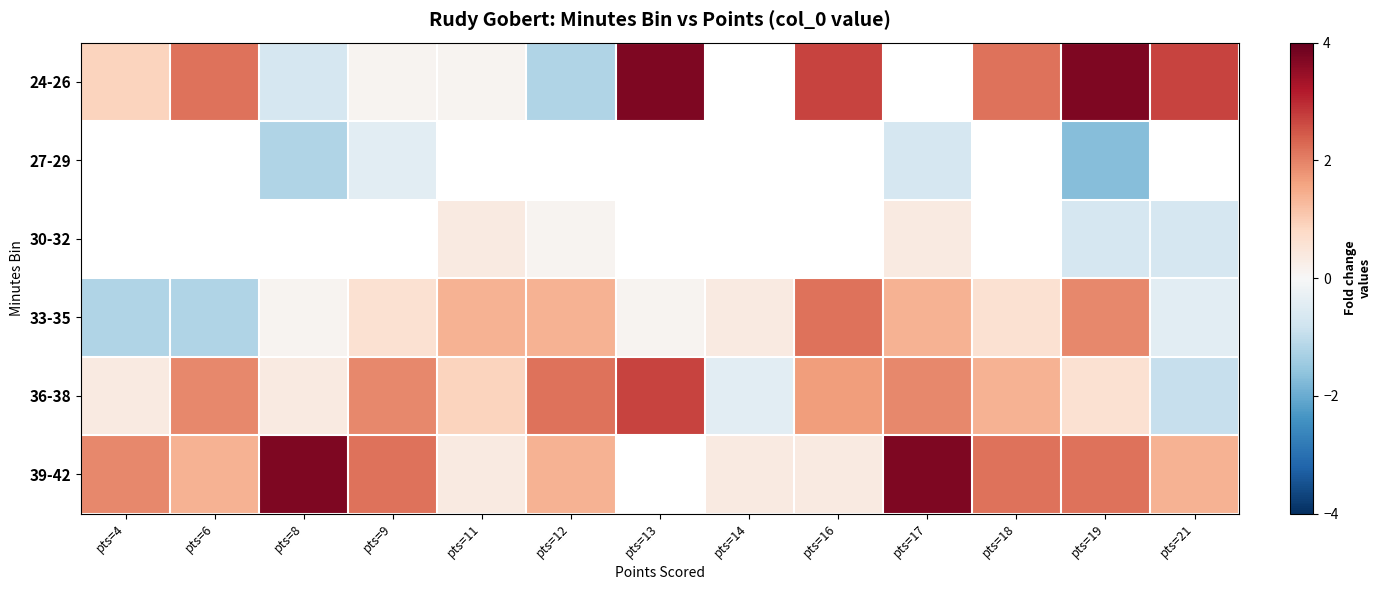

Rank the categories by 24-26 value from highest to lowest.

pts=13, pts=14, pts=17, pts=19, pts=16, pts=21, pts=6, pts=18, pts=4, pts=9, pts=11, pts=8, pts=12